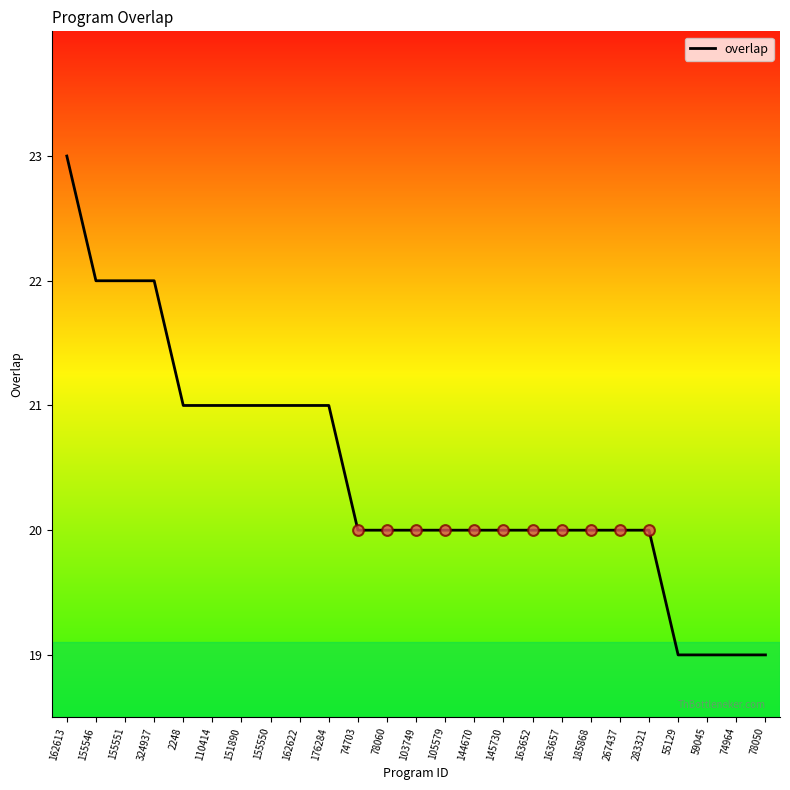

What is the change in value from 324937 to 110414?

-1